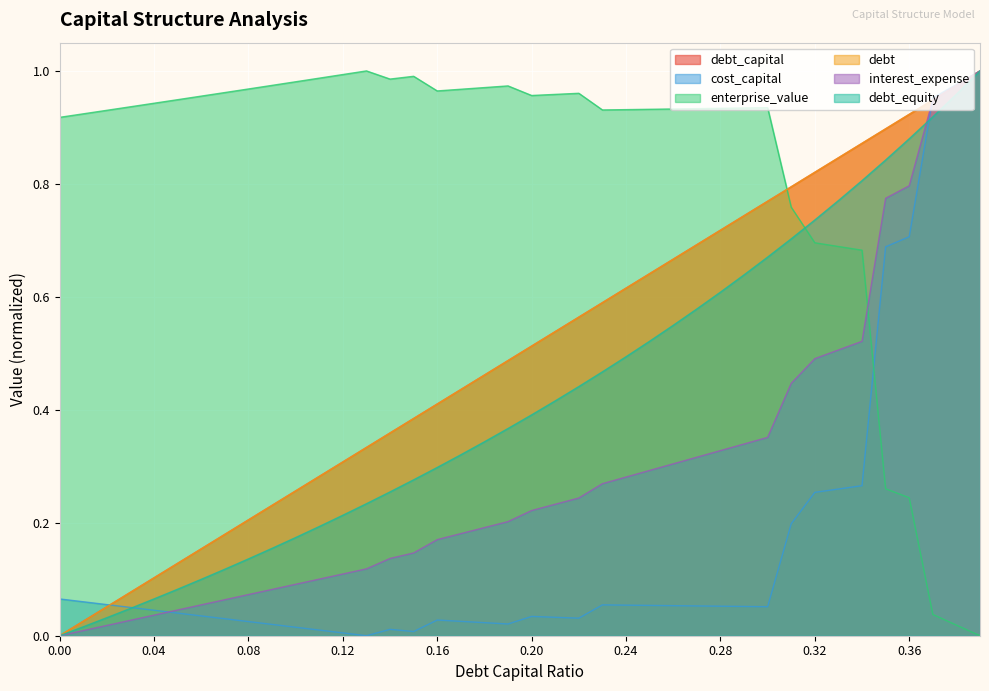

What is the sum of all debt_capital values?

20.0